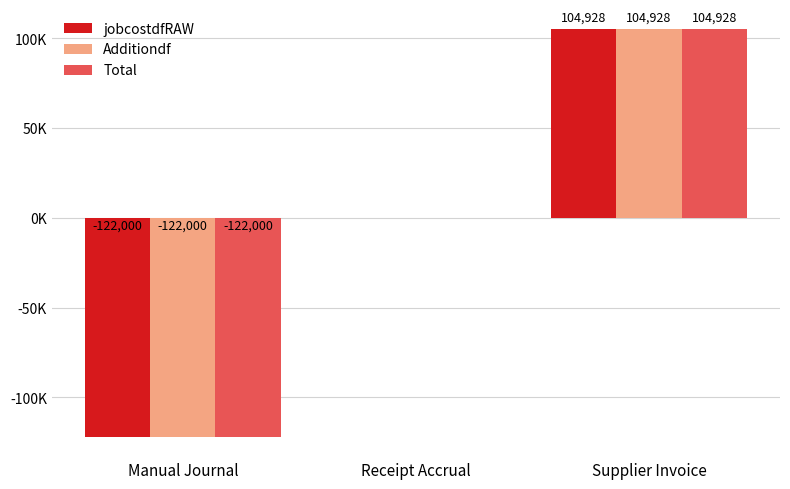

Does the chart contain stacked bars?

No